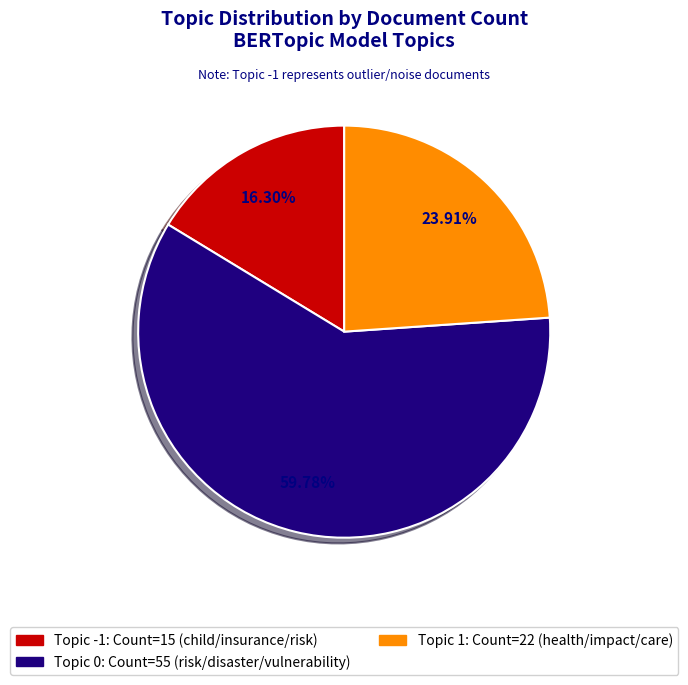

Is there a majority slice in this chart?

Yes